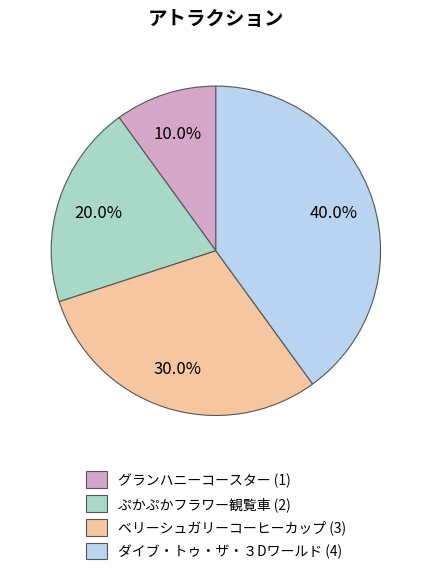

To the nearest percent, what is the combined percentage of グランハニーコースター and ダイブ・トゥ・ザ・３Dワールド?

50%